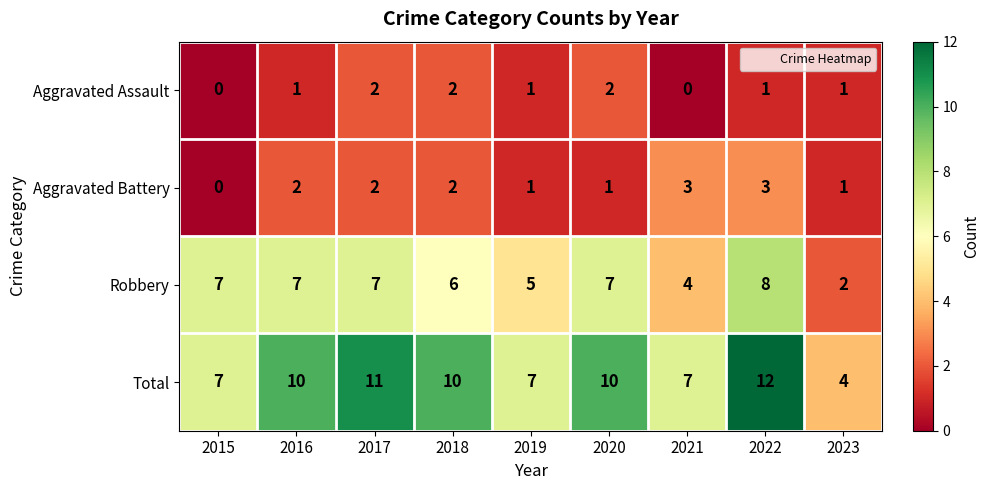

At how many categories does at least one series exceed 5?

8